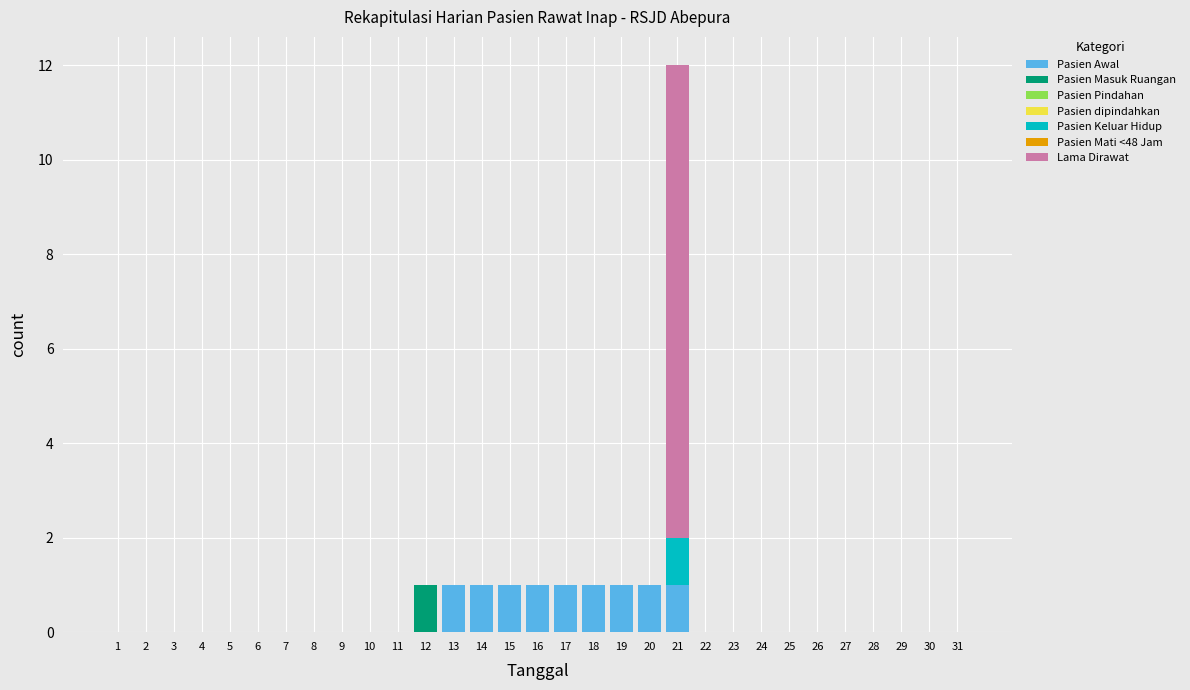

At which category is the sum across all series the highest?

21